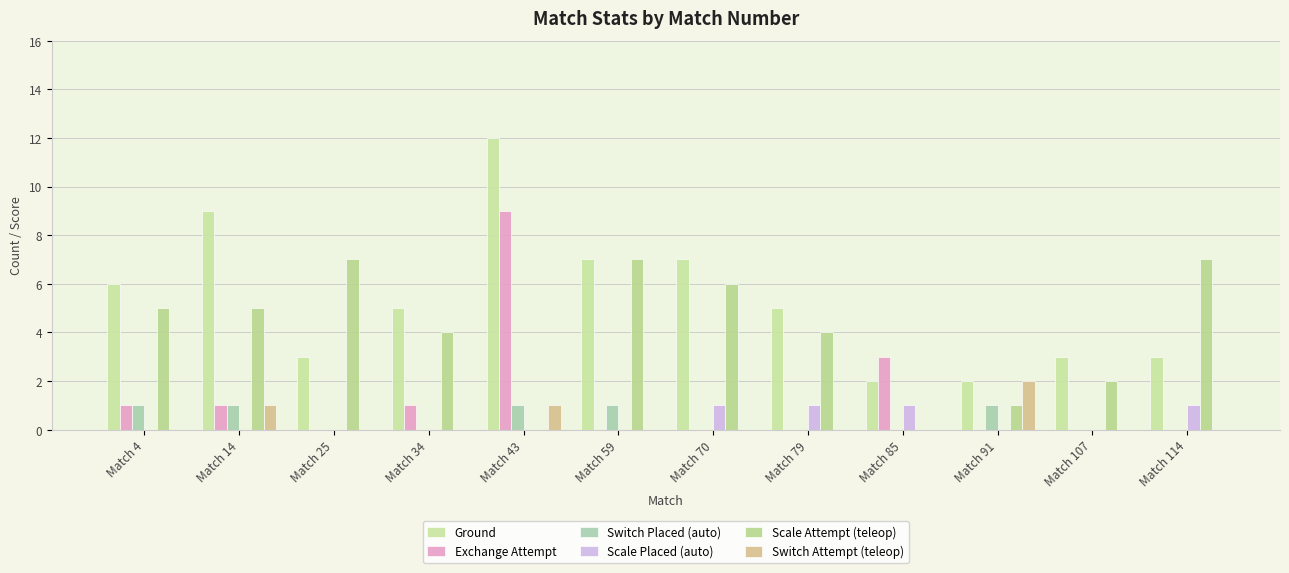

What are all the series names shown in the legend?

Ground, Exchange Attempt, Switch Placed (auto), Scale Placed (auto), Scale Attempt (teleop), Switch Attempt (teleop)